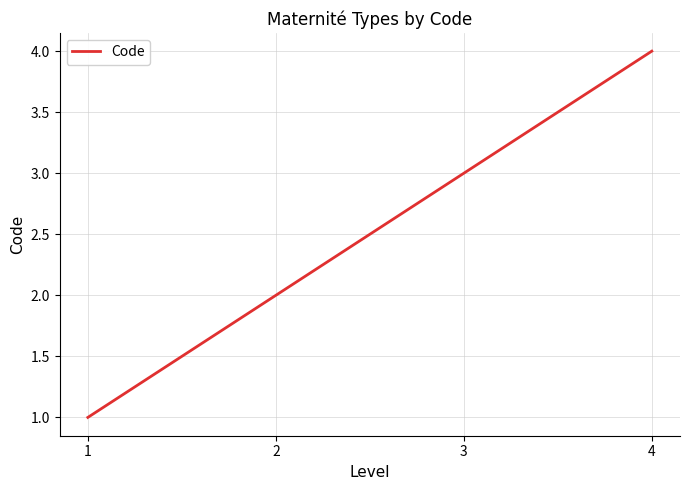

List the labels in order of value, smallest first.

1, 2, 3, 4